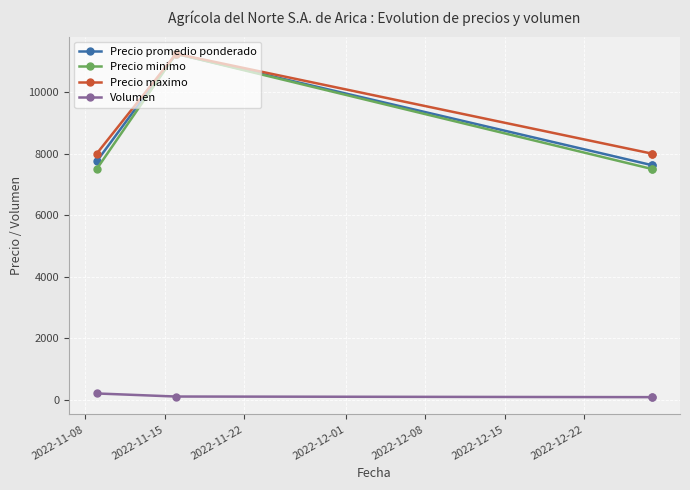

Which has a higher value, 2022-11-08 or 2022-11-15?

2022-11-15